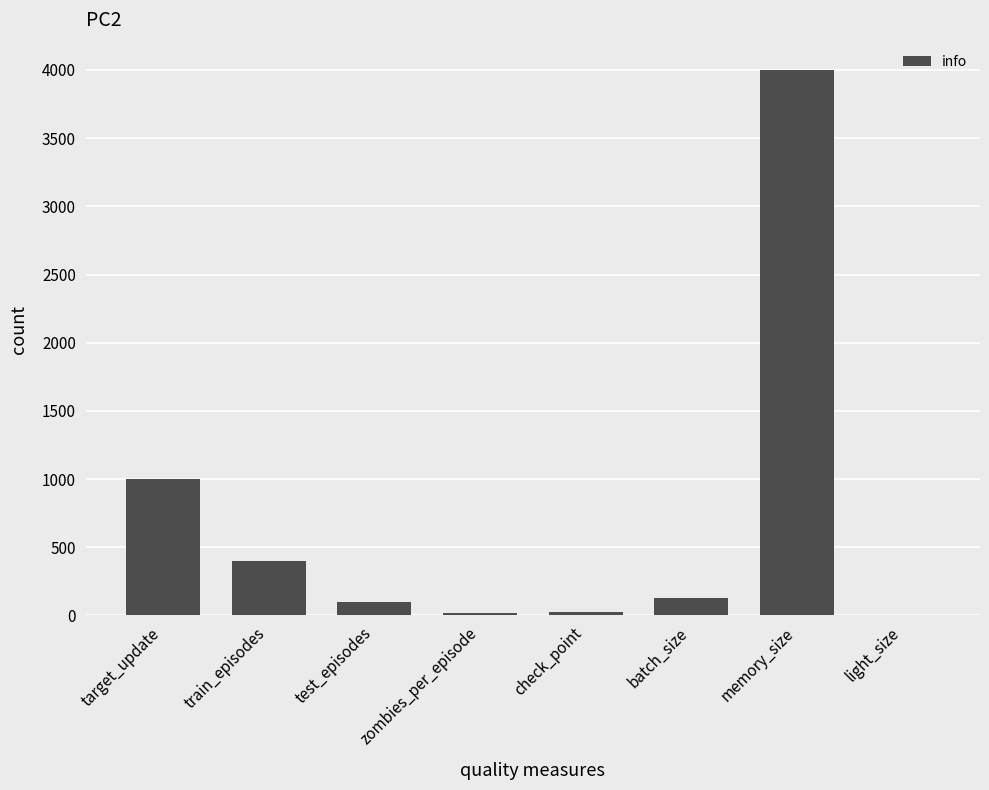

What is the sum of all values?

5679